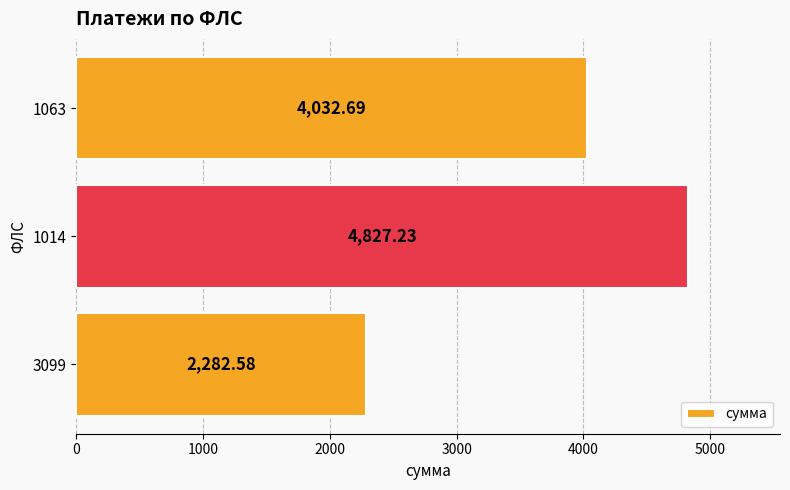

What is the difference between the values at 1063 and 1014?

794.5